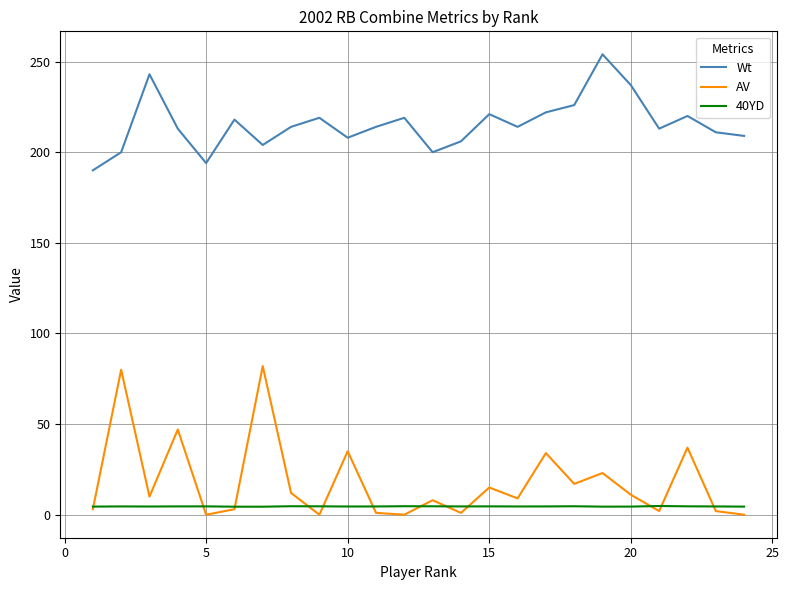

Which series has the widest spread of values?

AV